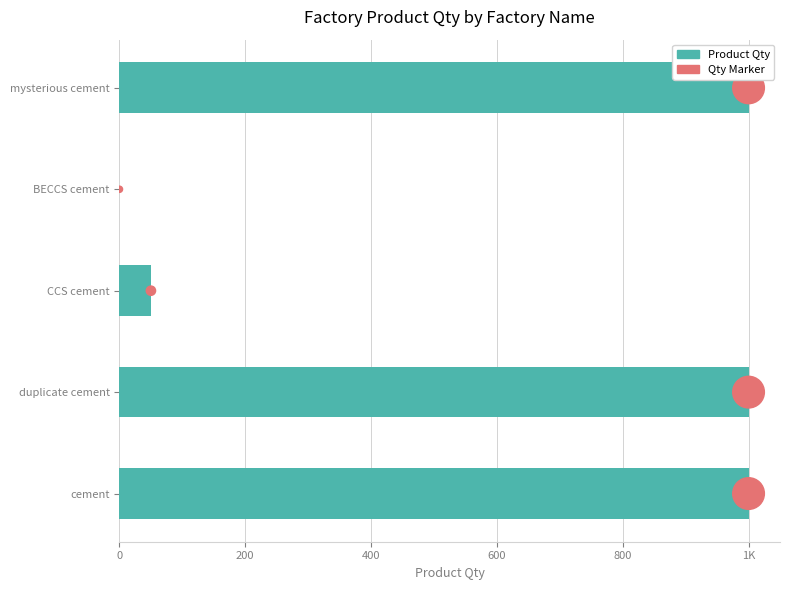

What are all the series names shown in the legend?

Product Qty, Qty Marker